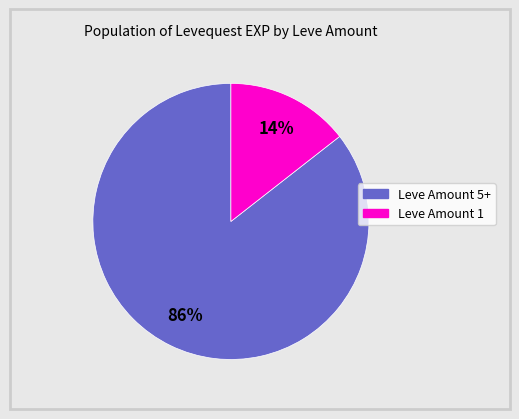

To the nearest percent, what is the average slice percentage?

50%